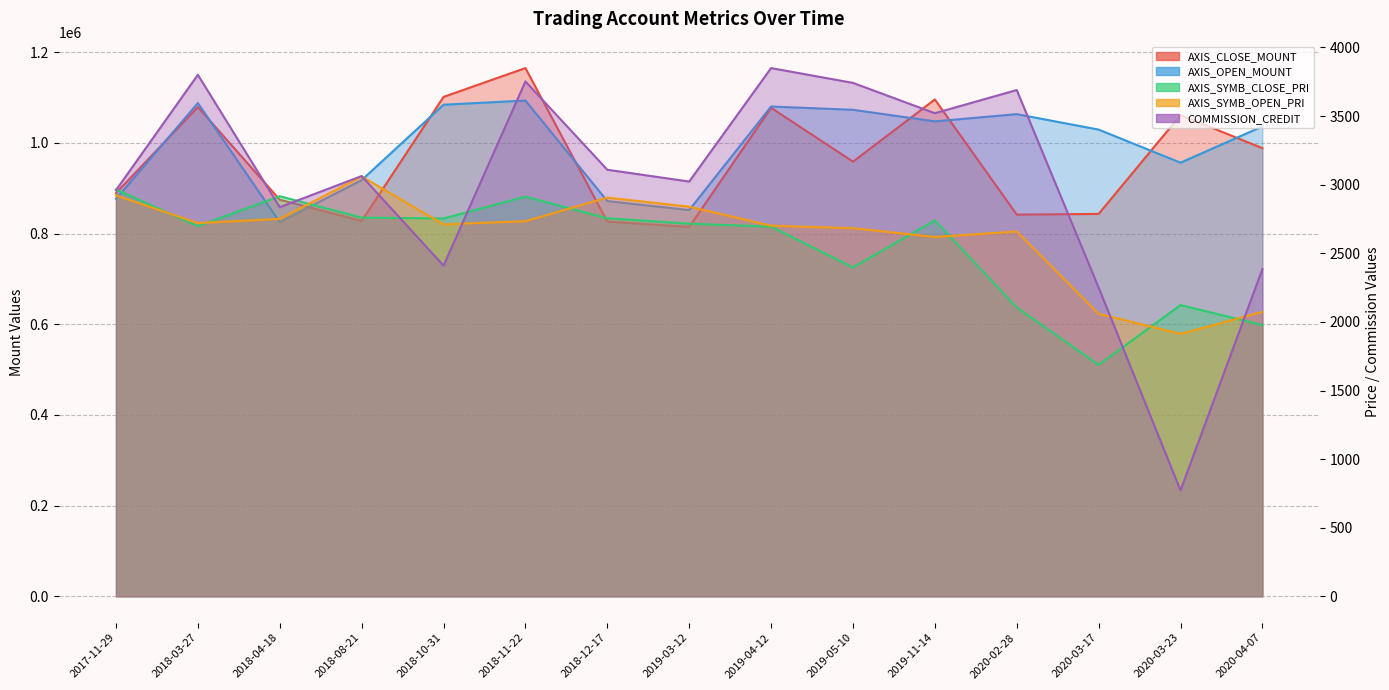

What is the sum of all COMMISSION_CREDIT values?

45165